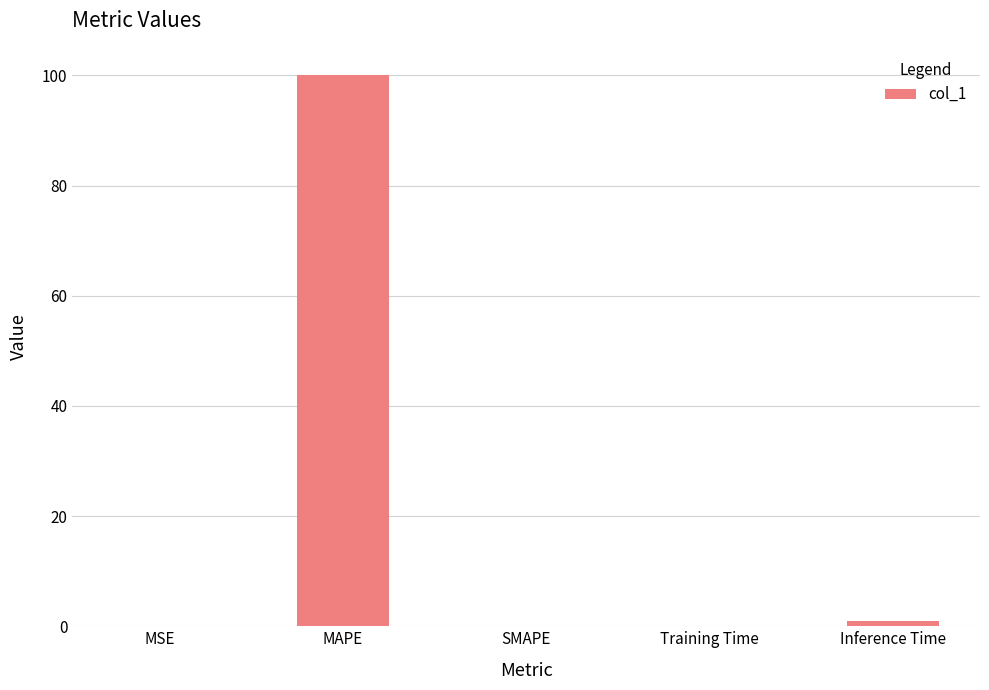

True or false: the data shows -56.4 at SMAPE.

False